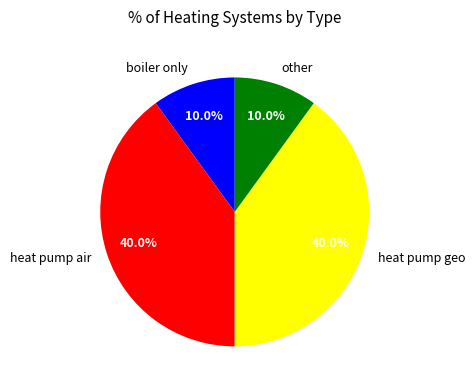

Is other the majority of the pie?

No